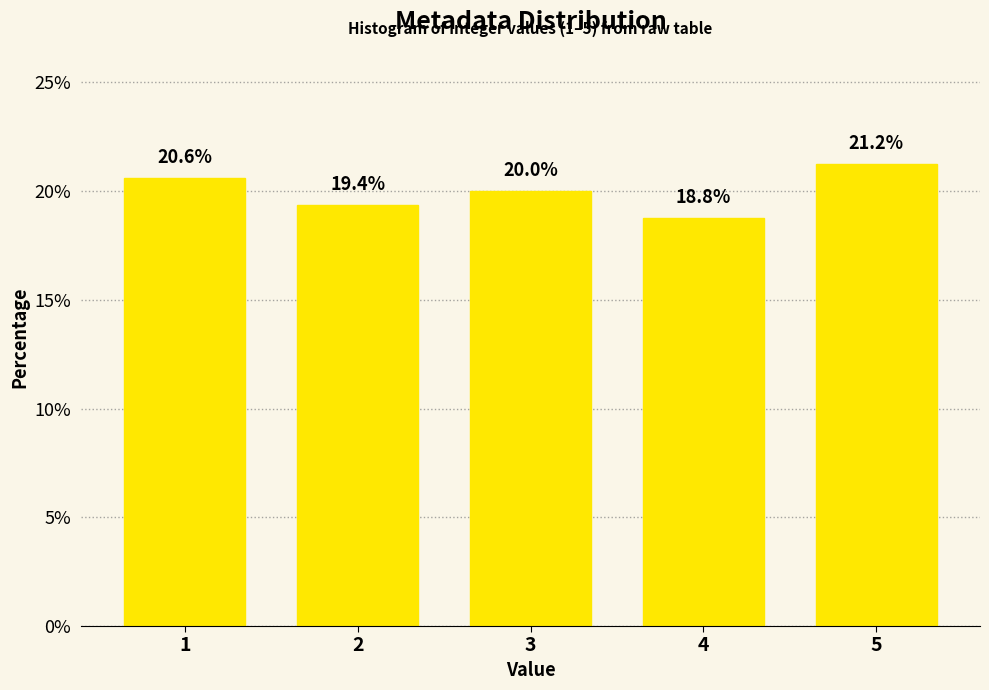

The chart shows a value of 18.8 at 4. True or false?

True